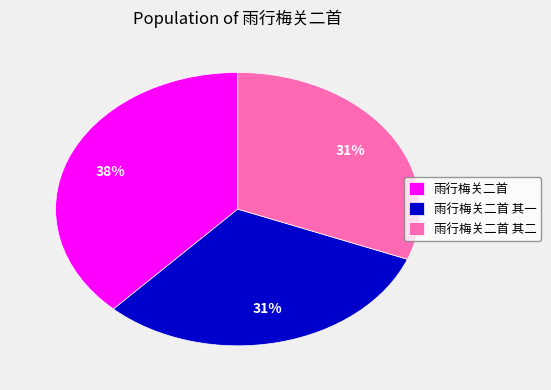

To the nearest percent, what is the difference between the largest and smallest slice percentages?

7%